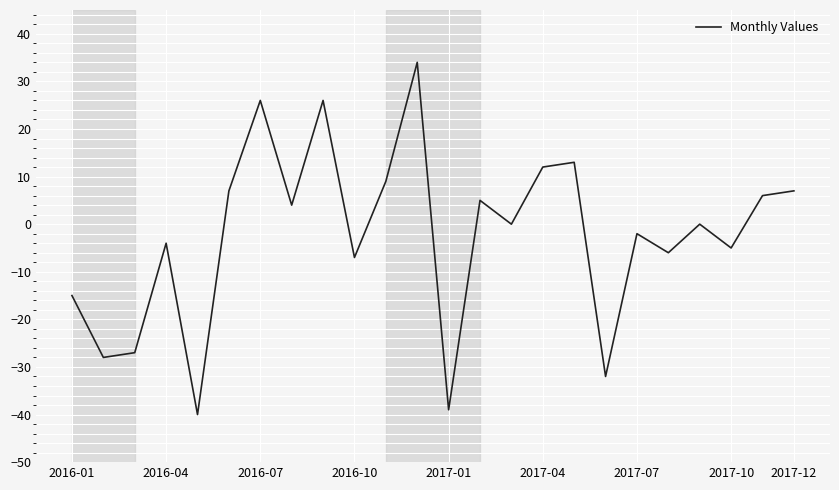

Is this an area chart (filled region under the line)?

No